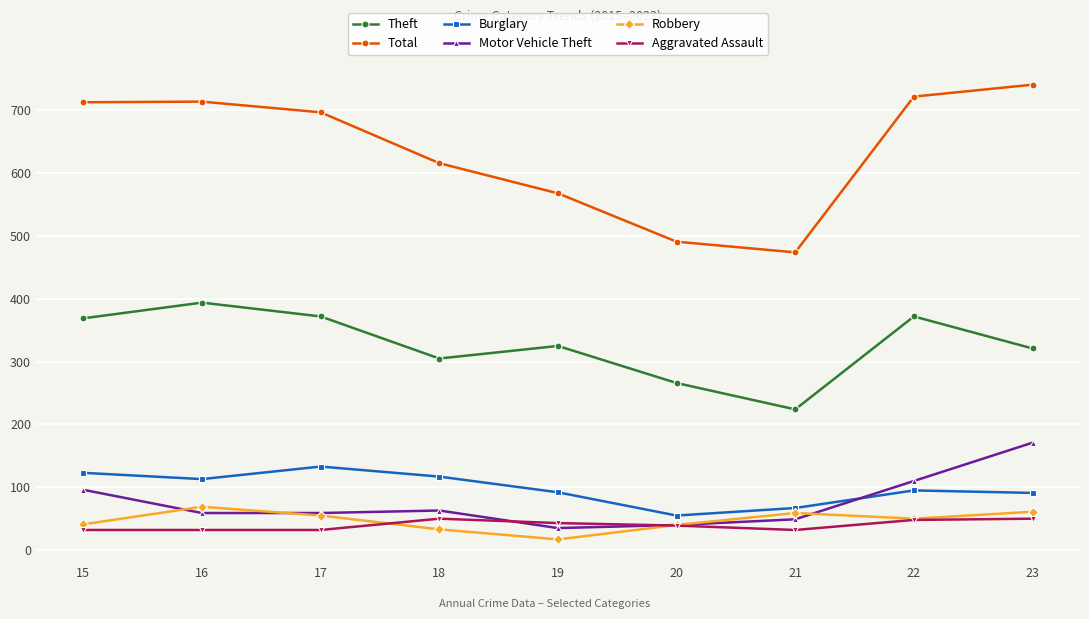

What is the approximate value of Theft at 20?

266